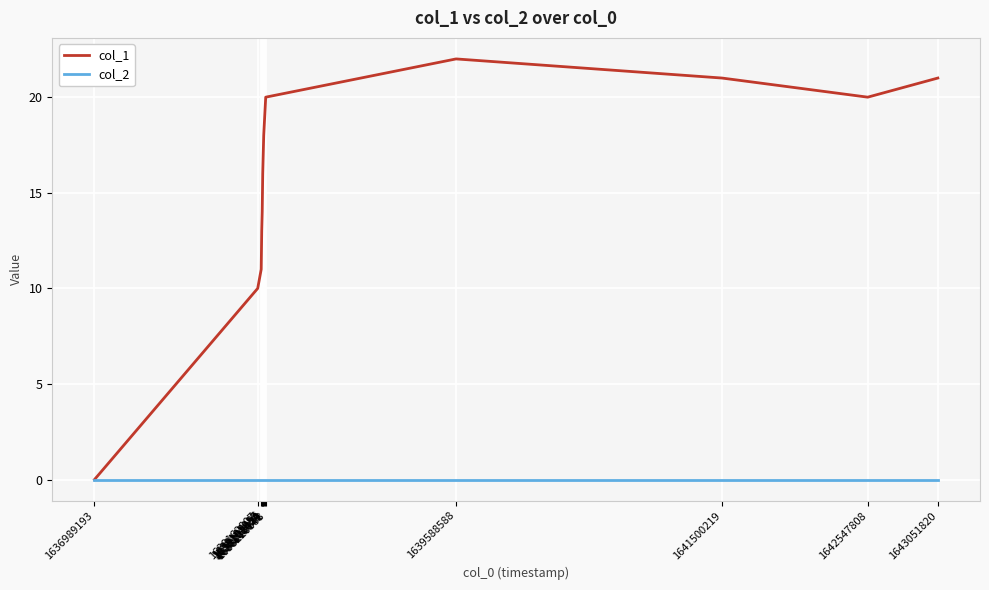

What is the maximum value shown in the chart?

22